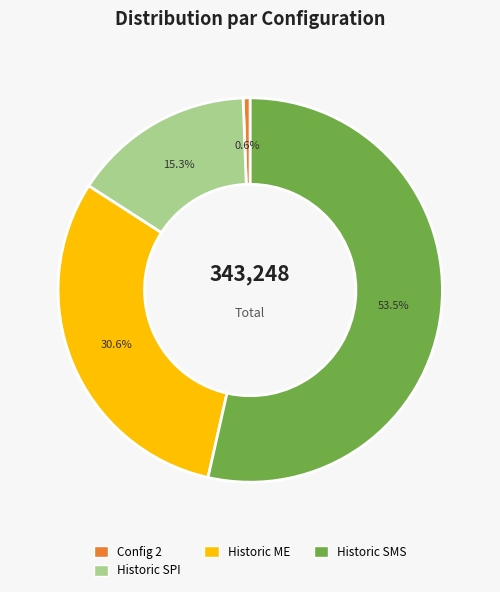

Is there any slice that represents more than half of the pie?

Yes